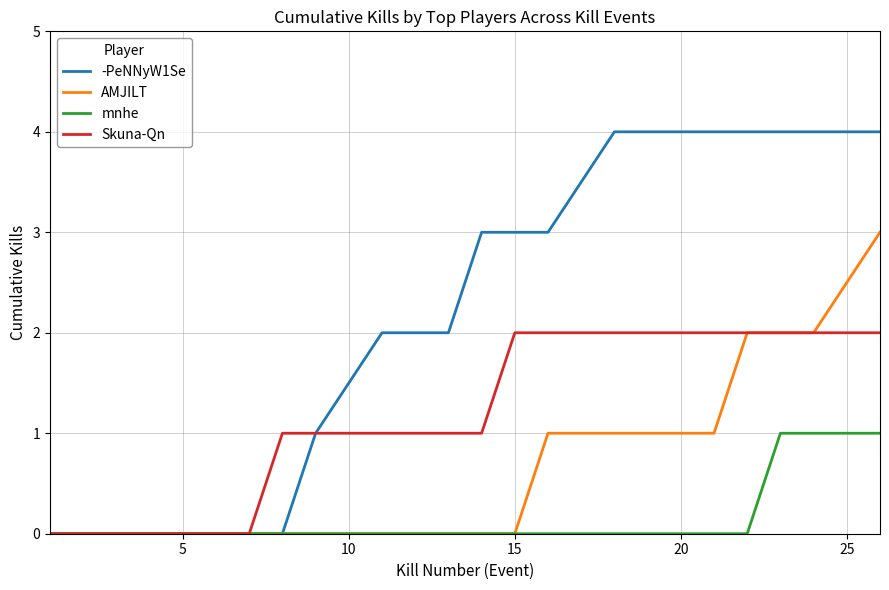

What is the greatest value displayed?

4